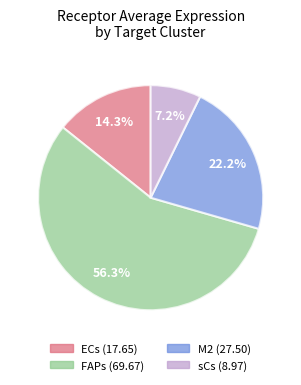

Which category has the smallest portion of the pie?

sCs